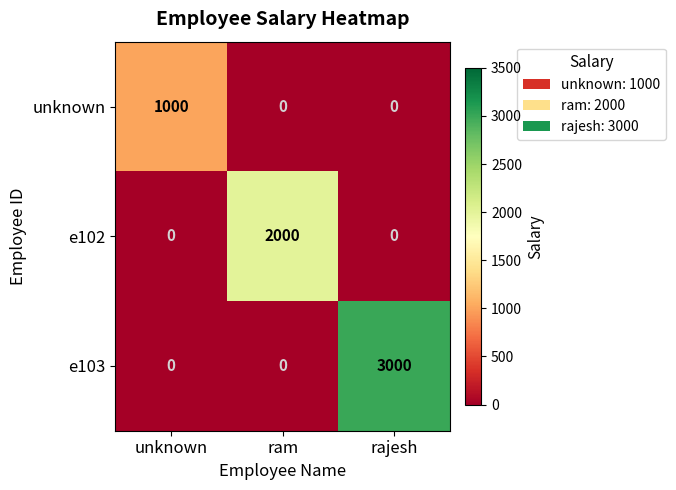

What is the difference between the e103 values at ram and rajesh?

3000